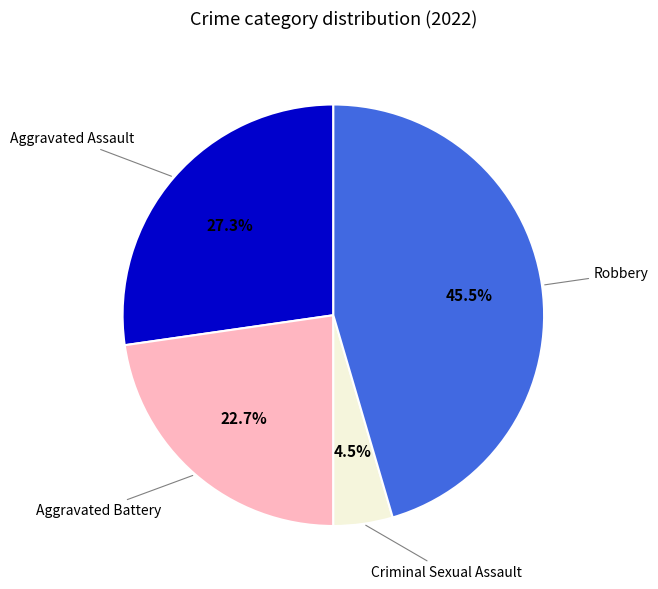

To the nearest percent, what portion does Aggravated Assault represent?

27%